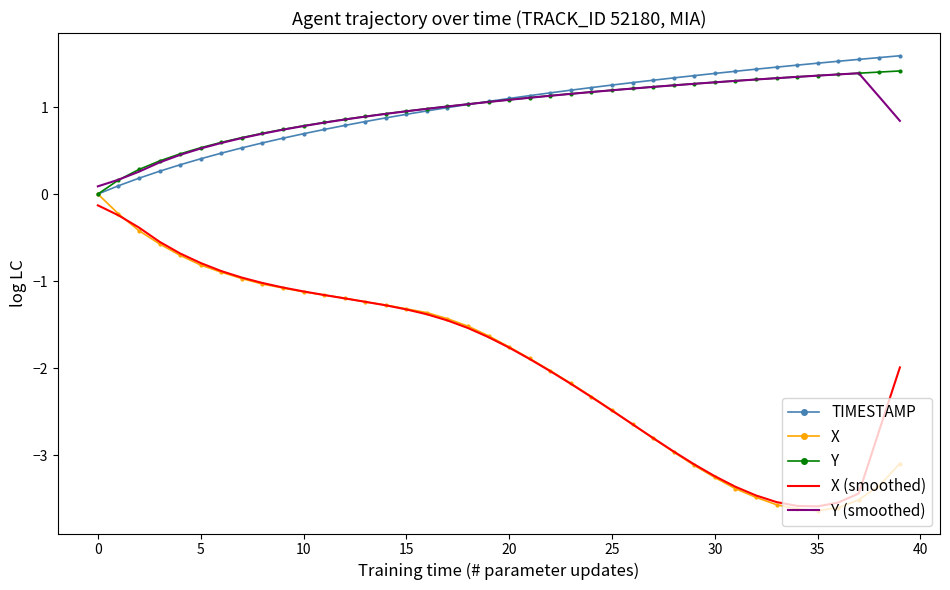

True or false: Y and X (smoothed) intersect in this chart.

False